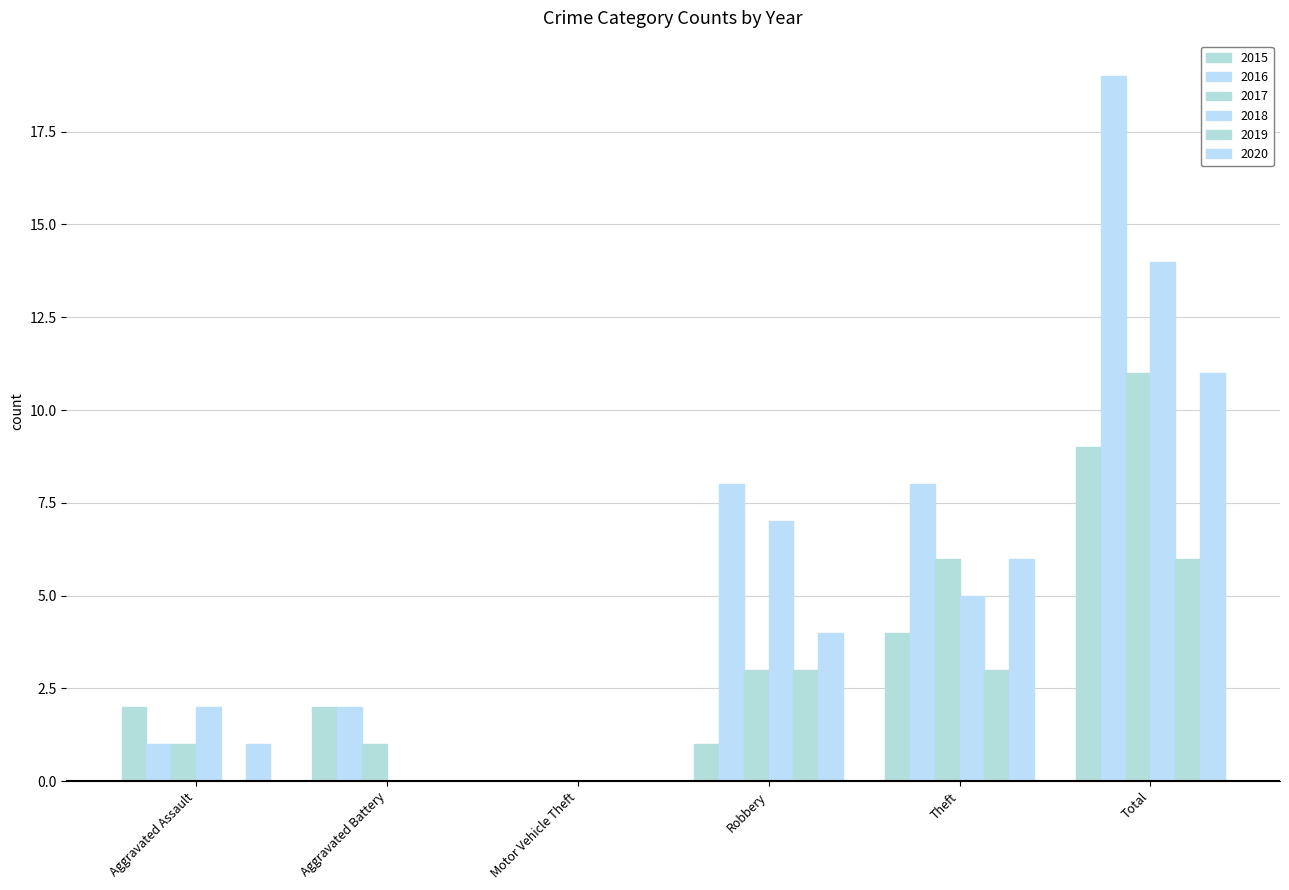

Is the value of 2015 at Aggravated Battery greater than the value of 2019 at Total?

No